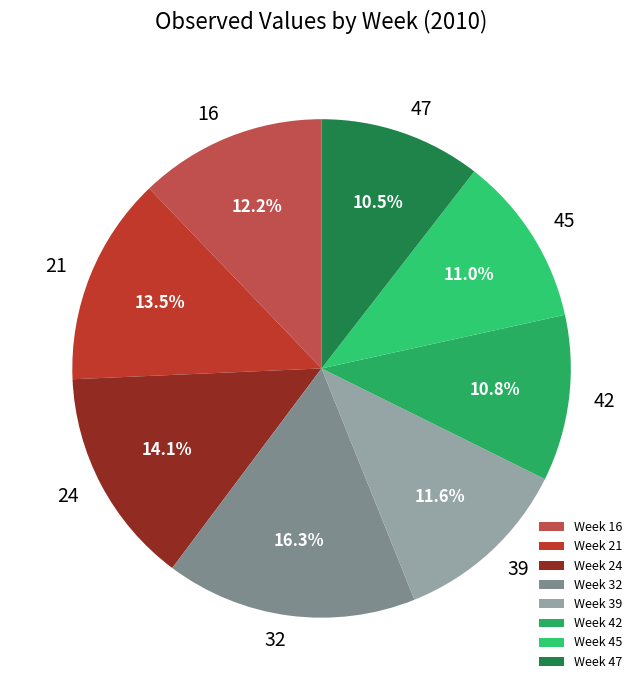

How many slices are in this pie chart?

8